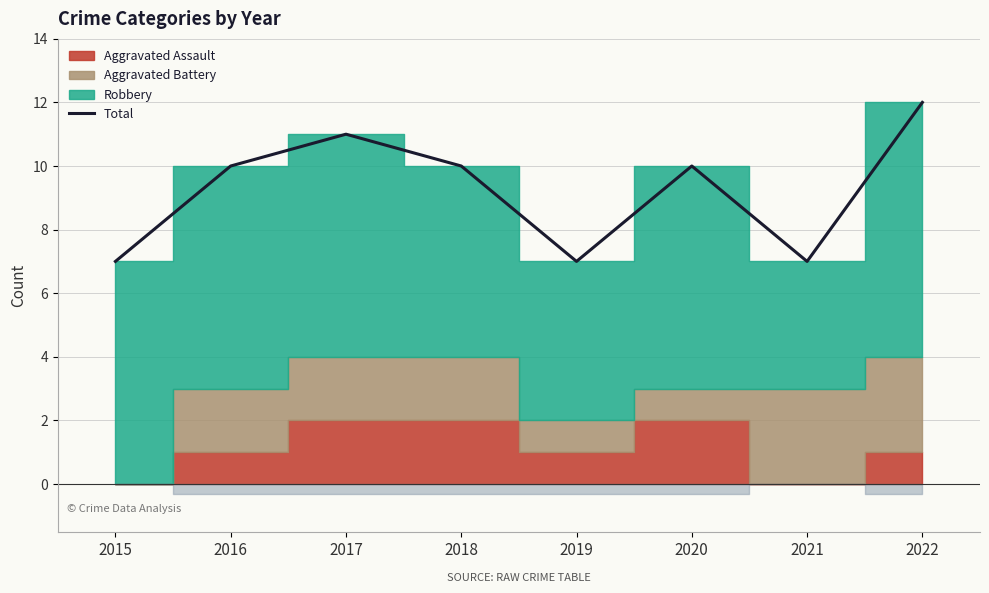

What is the sum of the values at 2022 and 2018?

22